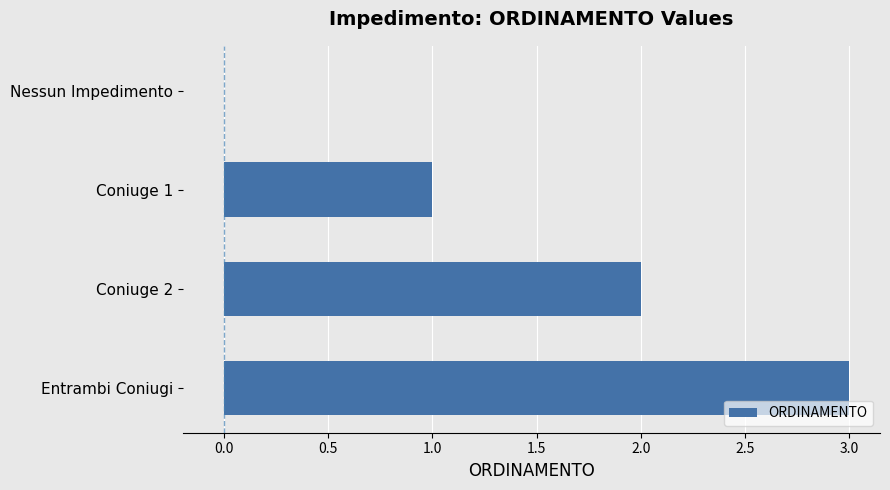

What is the change in value from Coniuge 1 to Coniuge 2?

+1